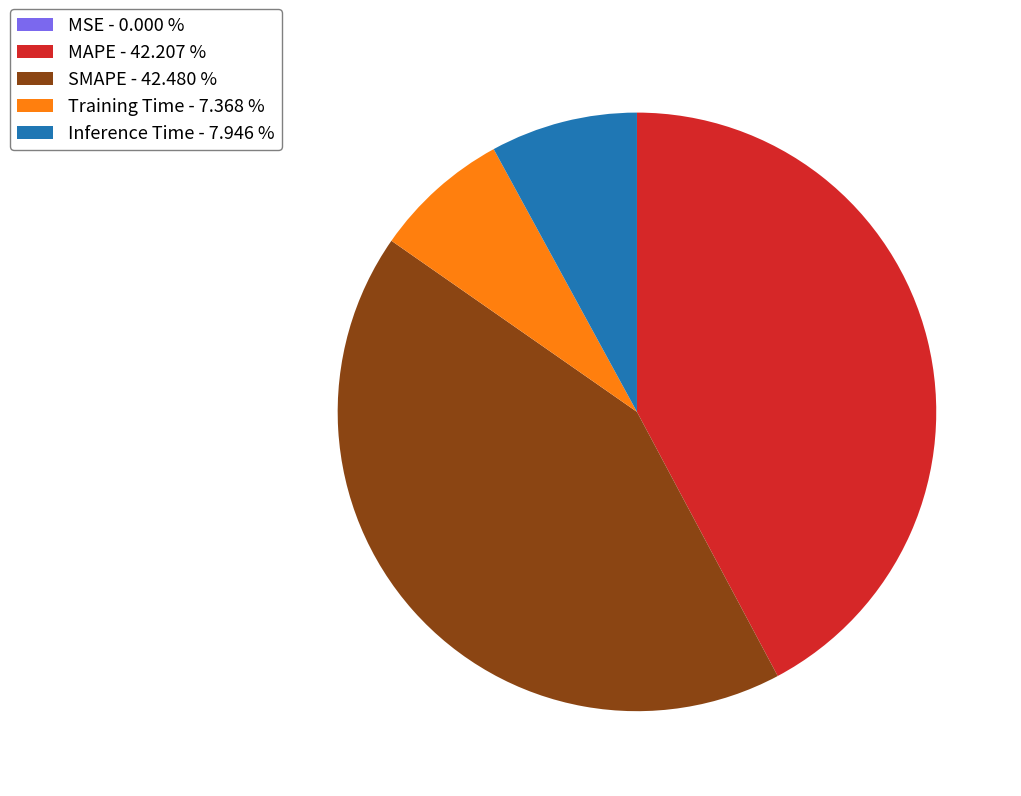

Combined, do Inference Time - 7.946 % and Training Time - 7.368 % account for over 50%?

No